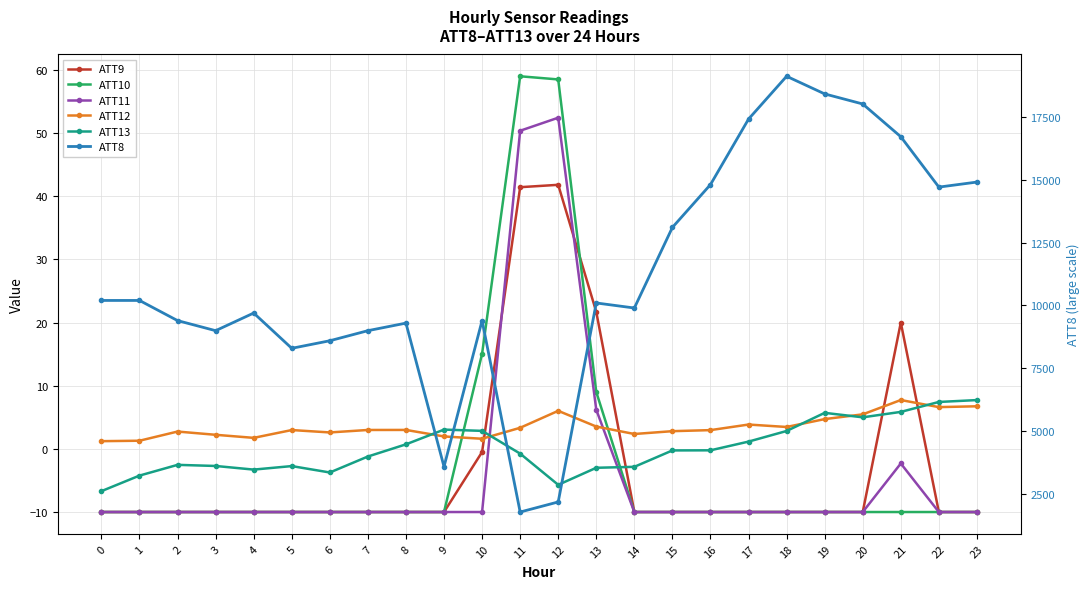

What is the approximate value of ATT13 at 14?

-2.8